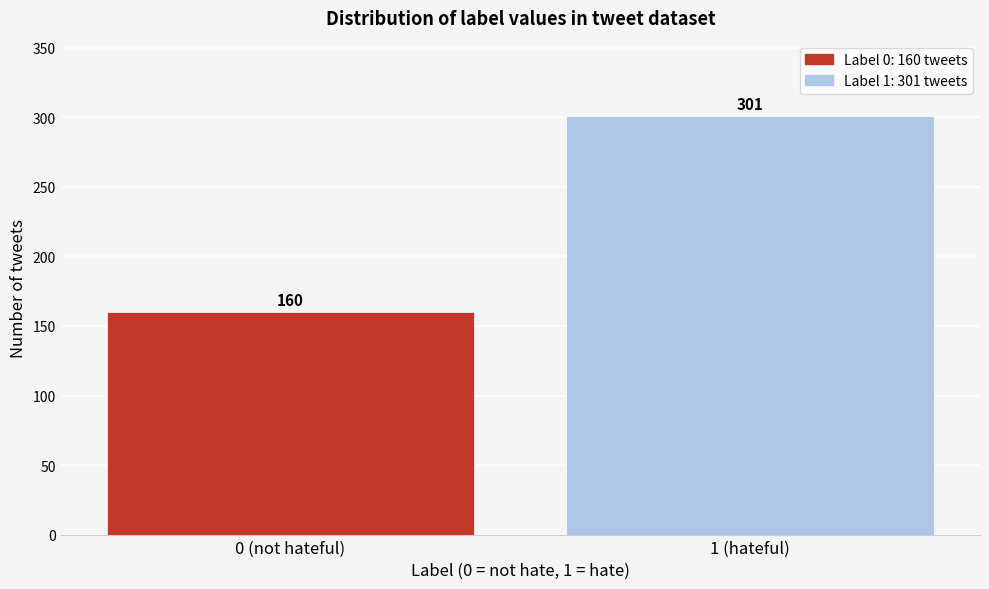

Reading right to left, transcribe all the data shown in this chart.

301	160